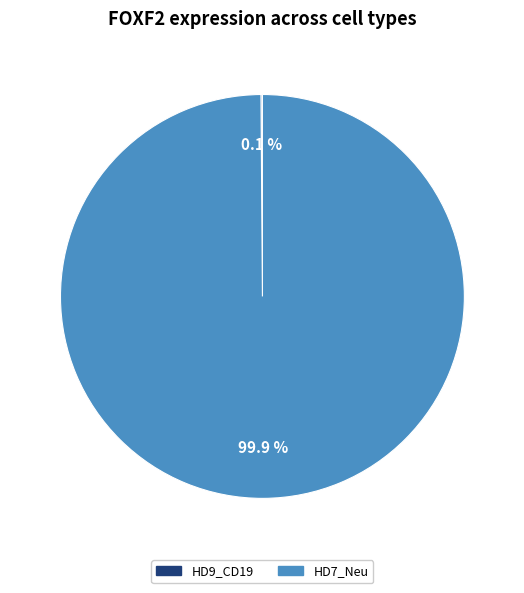

To the nearest percent, what is the difference between the largest and smallest slice percentages?

100%